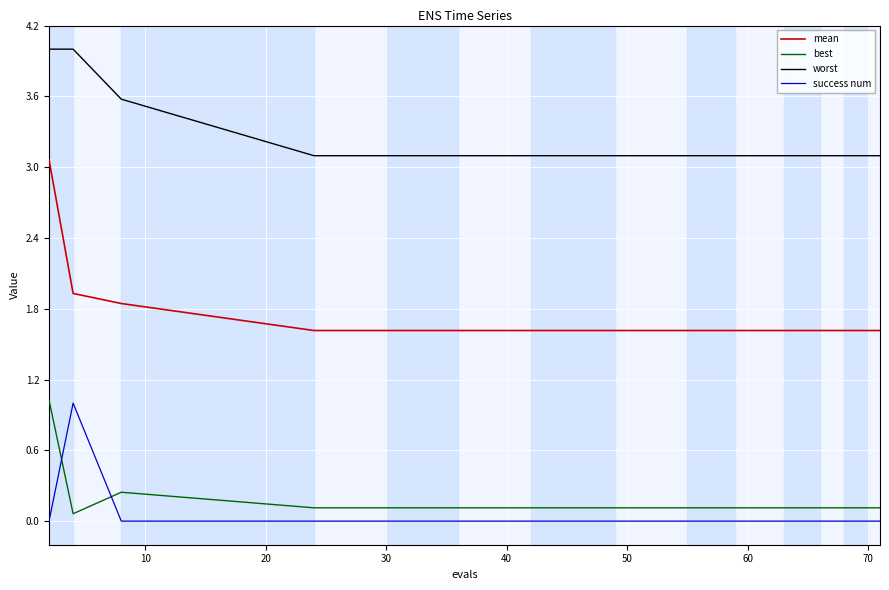

True or false: success num and mean intersect in this chart.

False